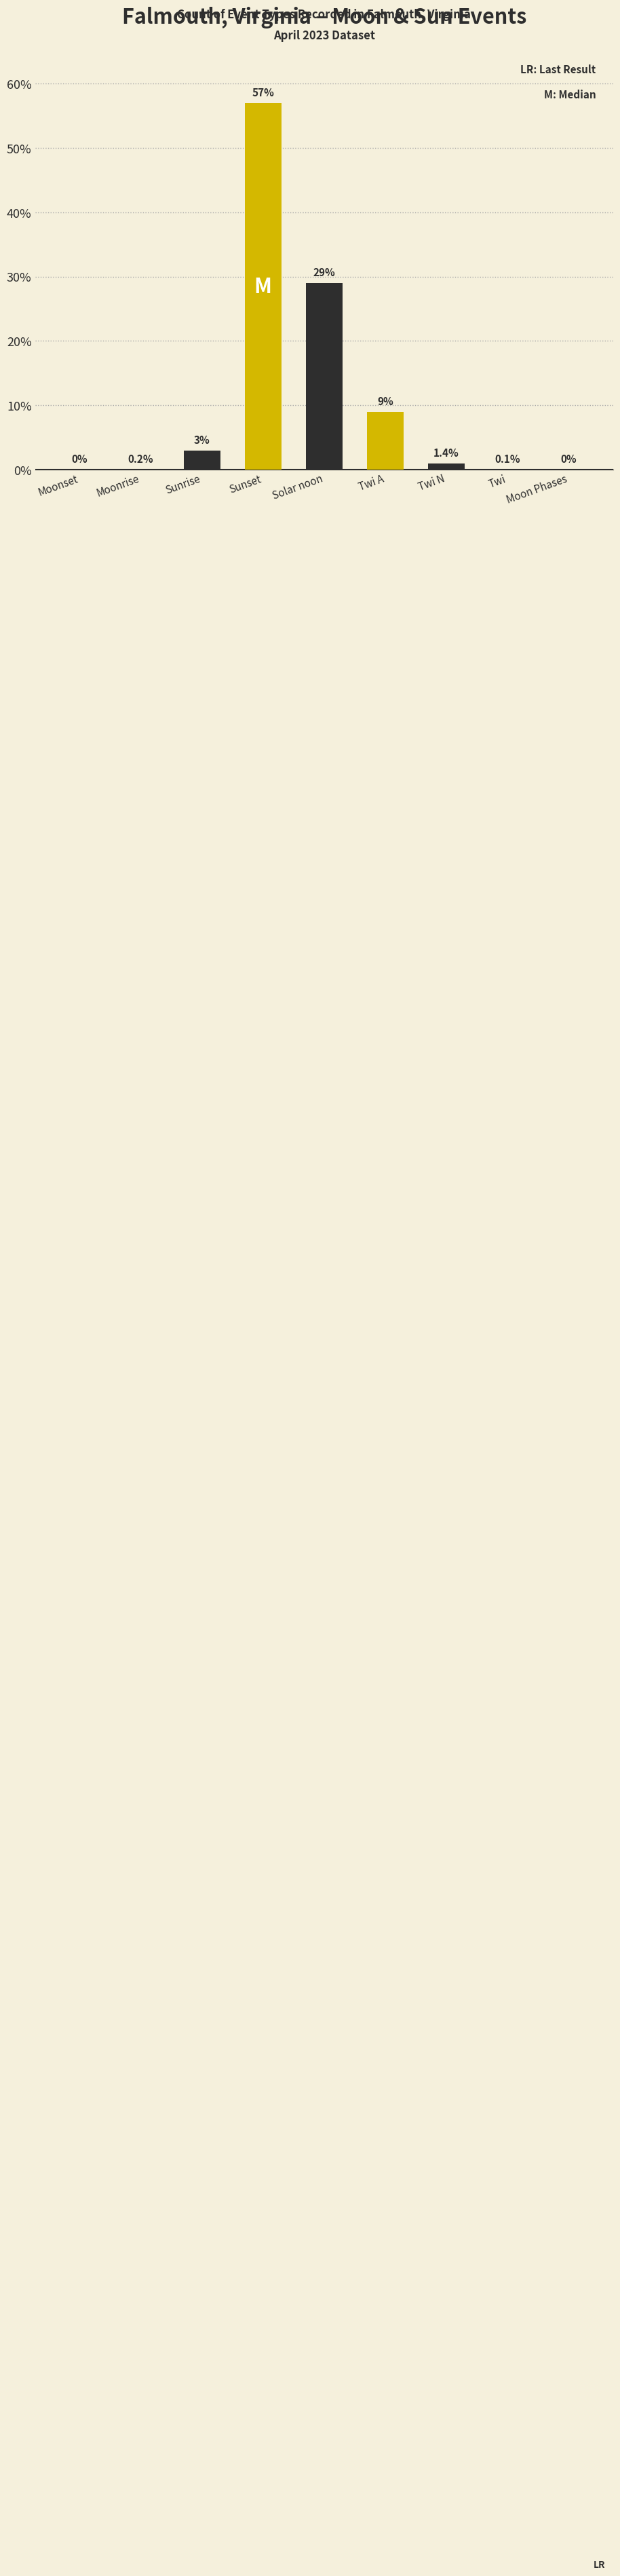

What is the sum of the values at Moonrise and Twi A?

9